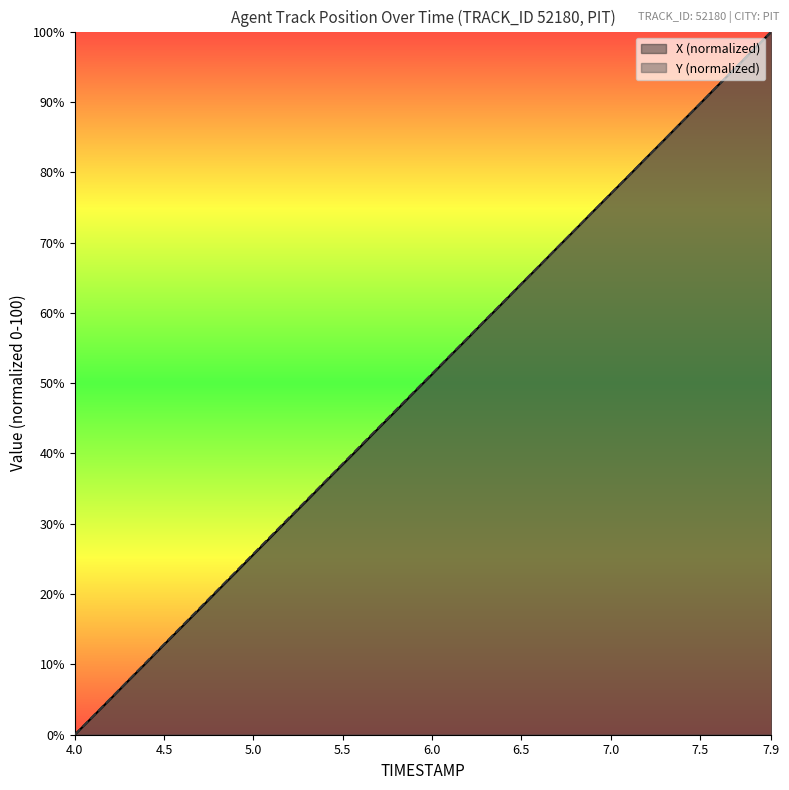

Between which two adjacent categories do TIMESTAMP and X first intersect?

7.3 and 7.4